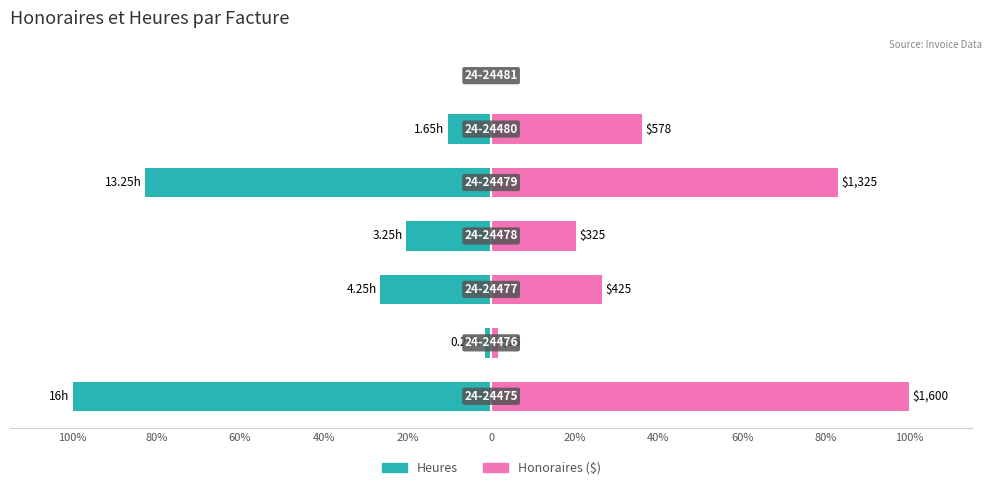

How many values in the Heures series are below -20?

4